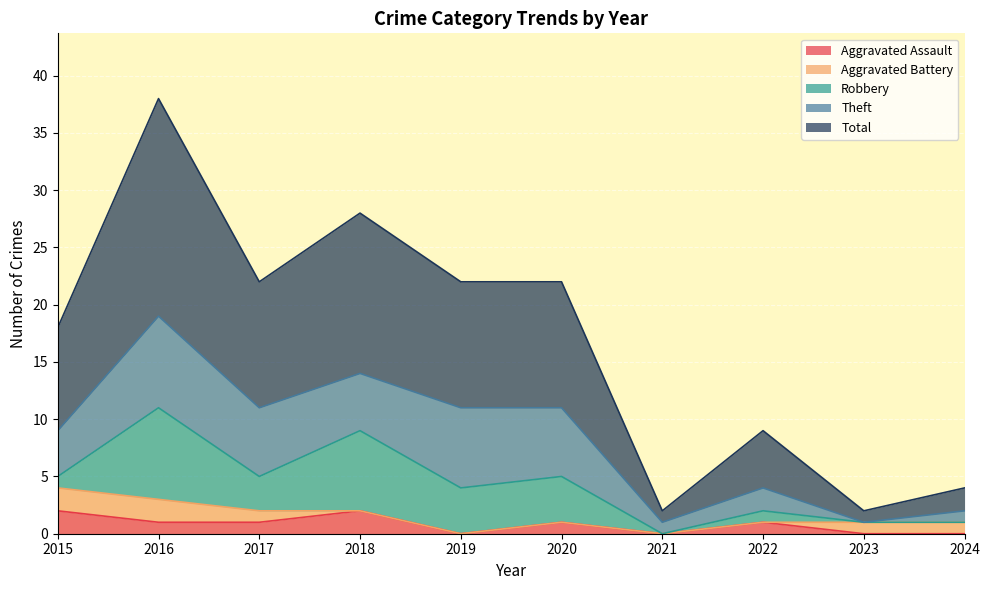

What is the maximum value for Aggravated Battery?

2